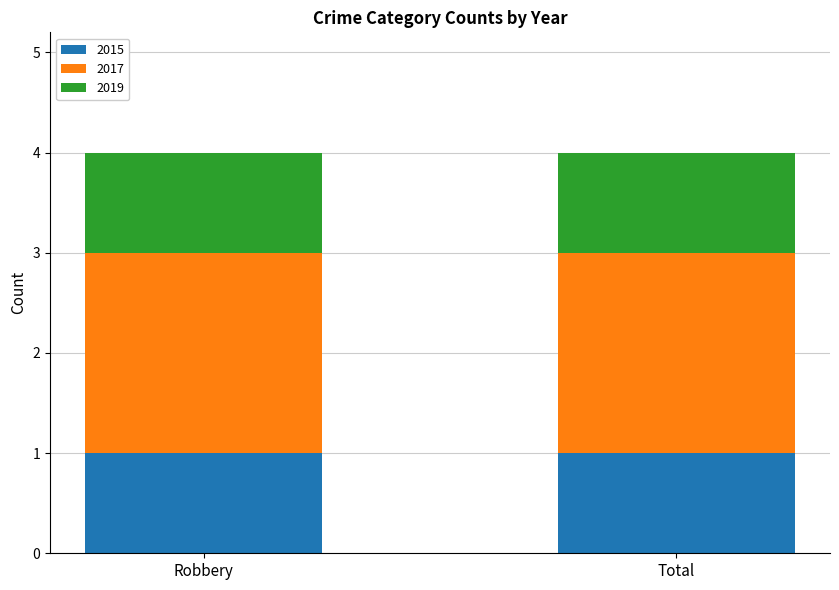

Is it true that 2015 equals 1 at Robbery?

True